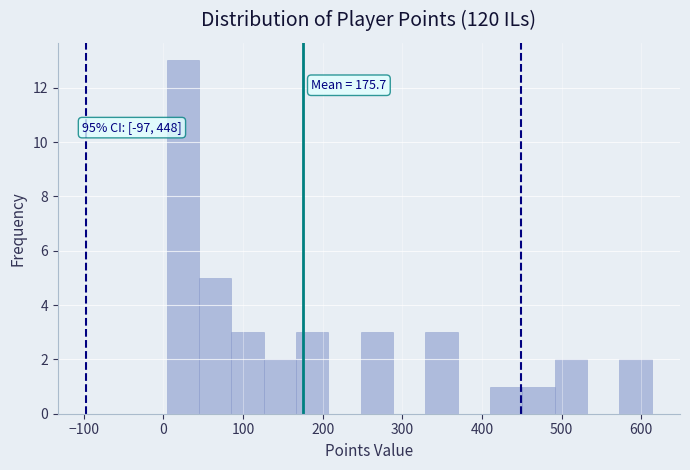

Over which range of the x-axis is the bar tallest?

0 to 40